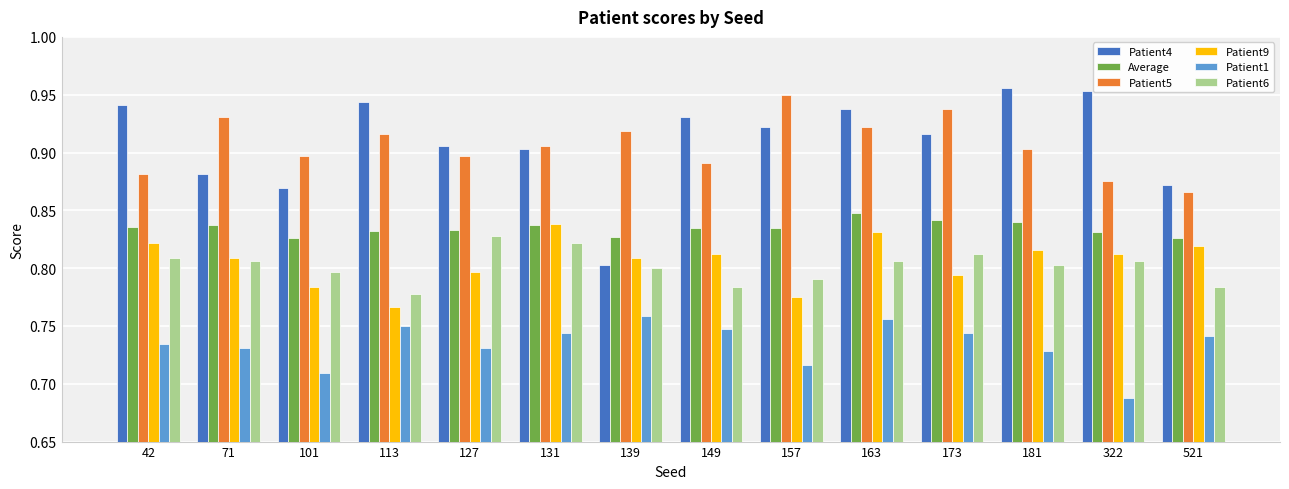

What is the sum of the Patient1 values at 139 and 149?

1.5